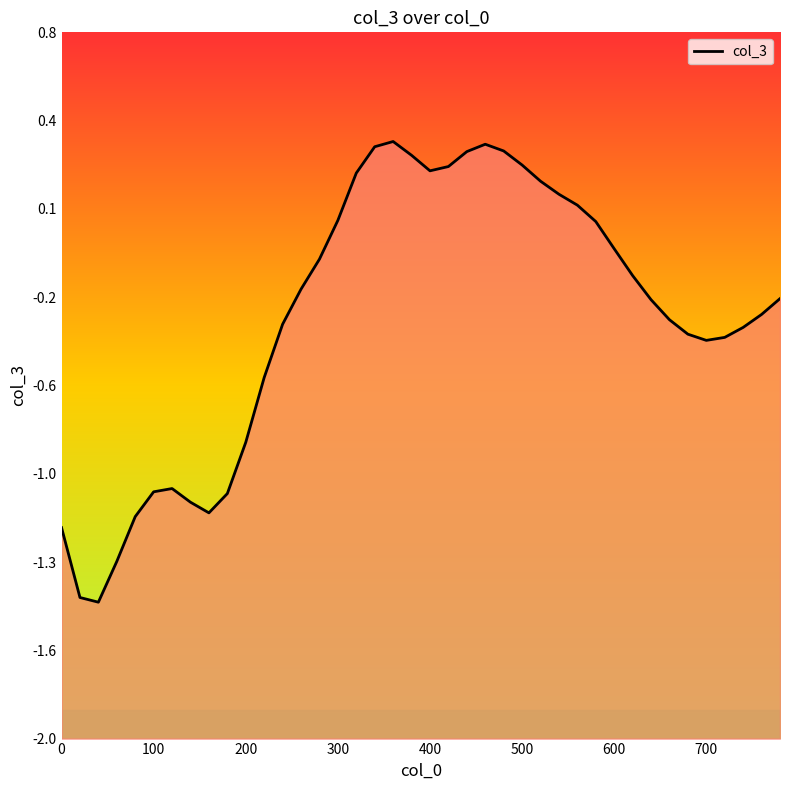

Count the number of data series in this chart.

1